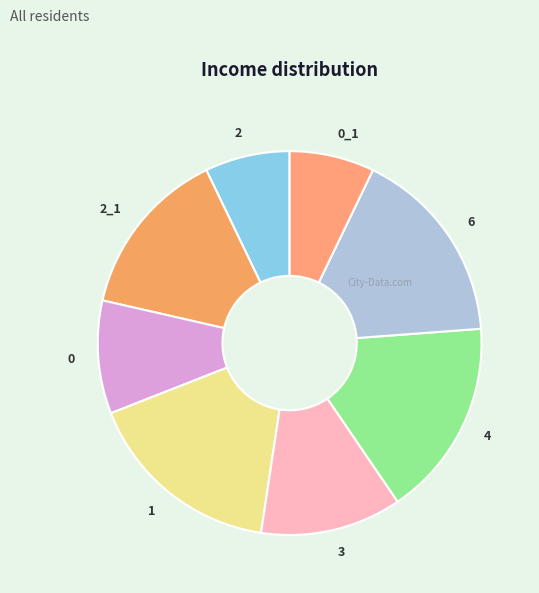

Approximately how many times larger is the value at 0 compared to 2?

1.3